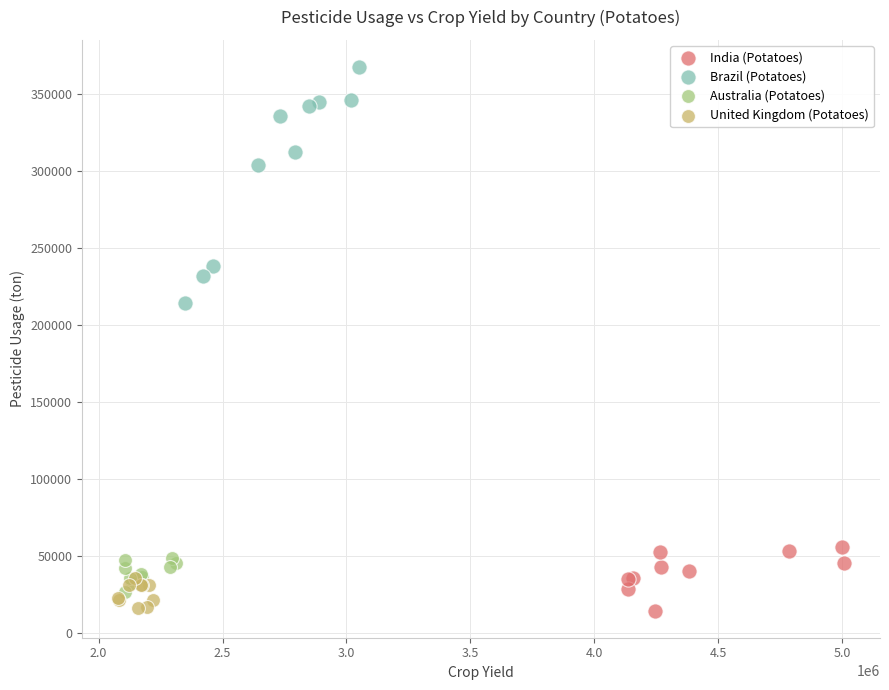

Which series reaches the maximum Y coordinate?

Brazil (Potatoes)